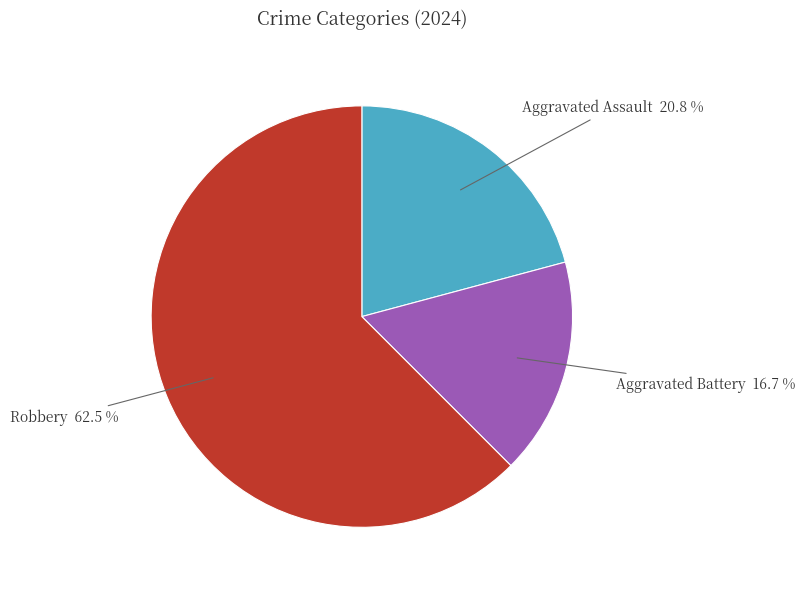

Does any single category account for the majority?

Yes